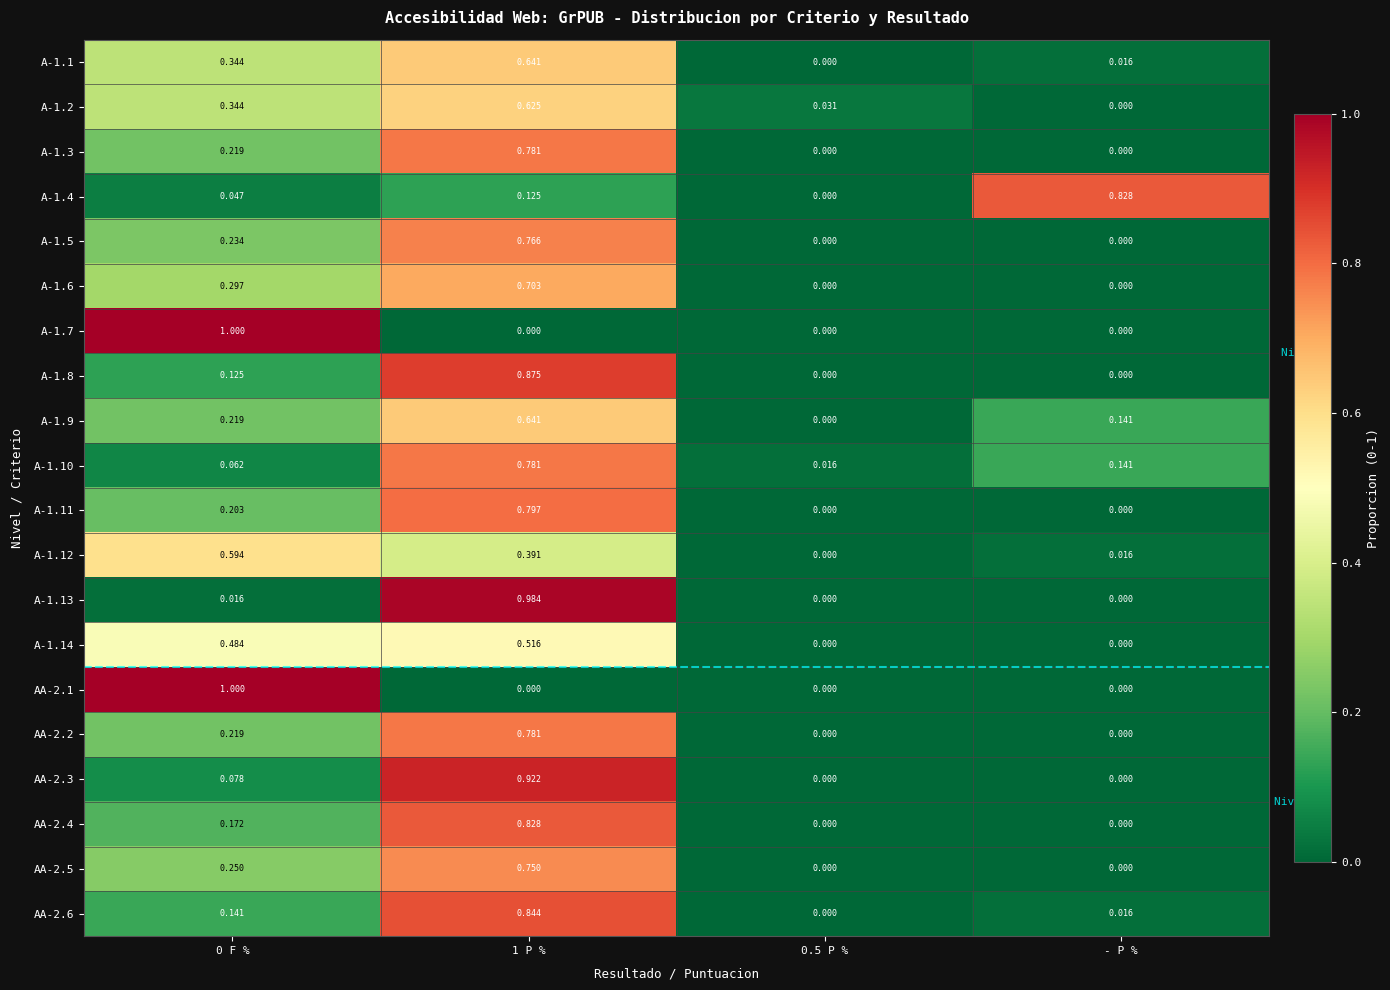

Is the value of A-1.6 at - P % greater than the value of A-1.7 at 0 F %?

No